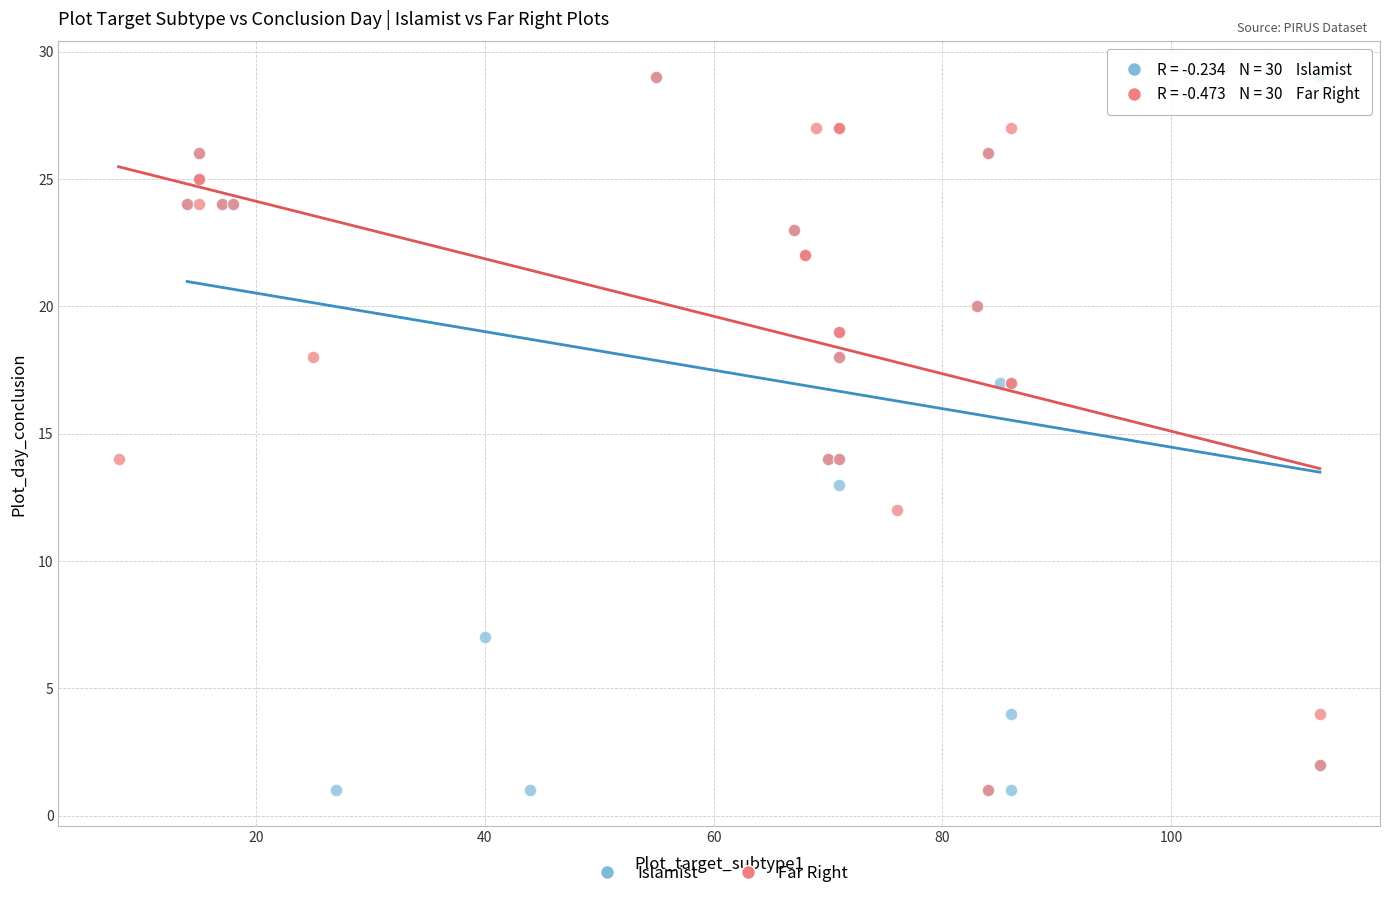

Which series has the widest spread of Y values?

Islamist